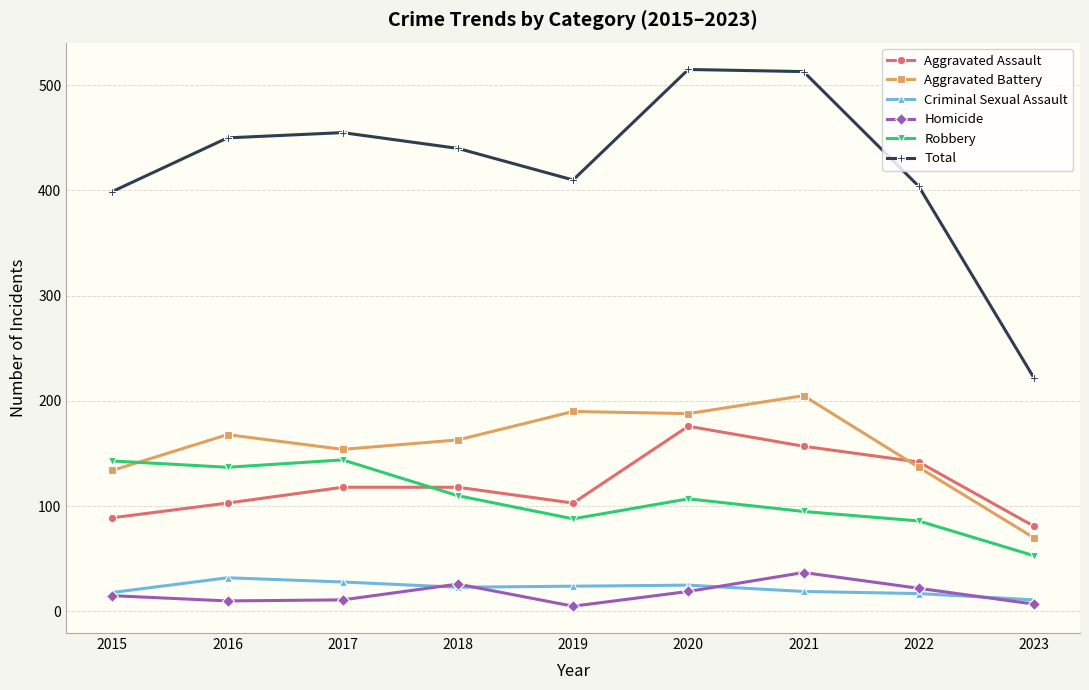

Is it true that Total equals 131 at 2016?

False